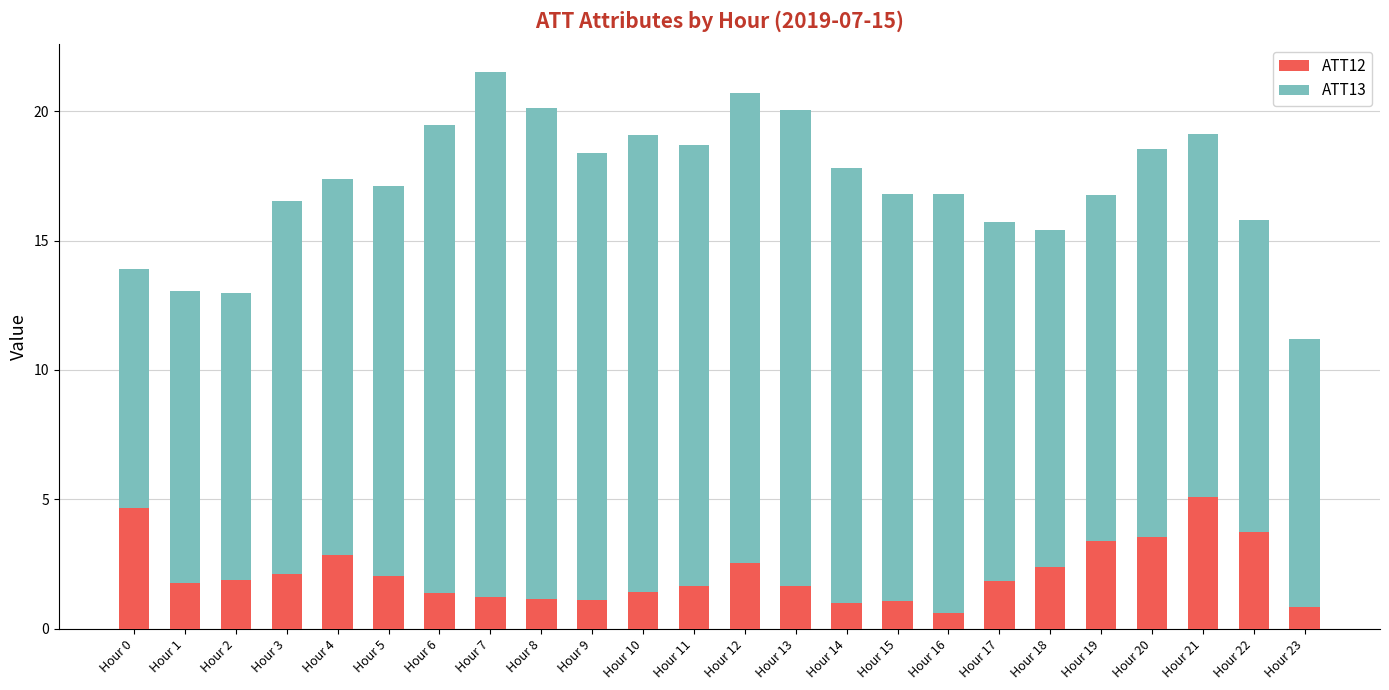

What is the total value across all series at Hour 19?

16.8